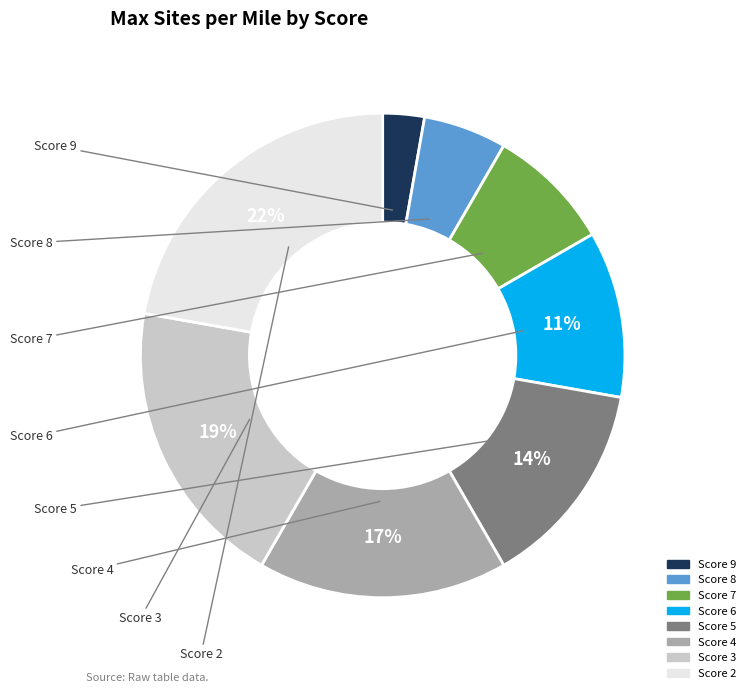

Is there any slice that represents more than half of the pie?

No